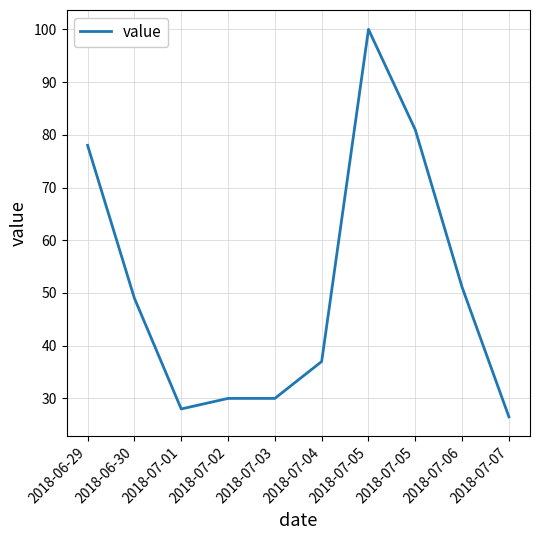

What is the minimum value shown in the chart?

26.5